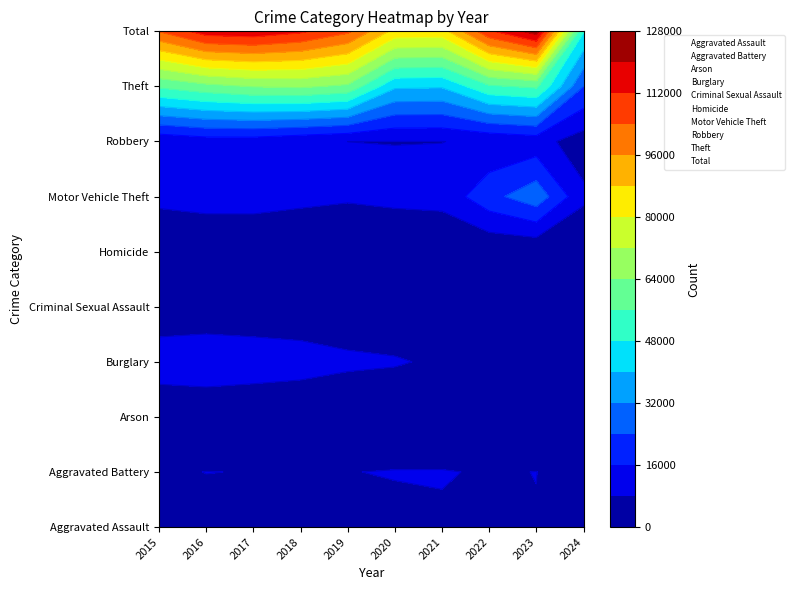

List the labels in order of Robbery value, largest first.

2016, 2017, 2023, 2018, 2015, 2022, 2019, 2021, 2020, 2024